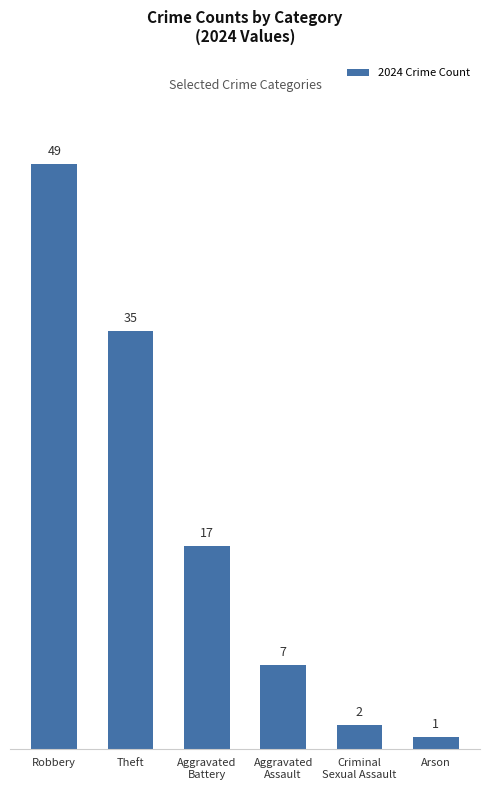

Reading left to right, transcribe all the data shown in this chart.

Robbery=49	Theft=35	Aggravated
Battery=17	Aggravated
Assault=7	Criminal
Sexual Assault=2	Arson=1